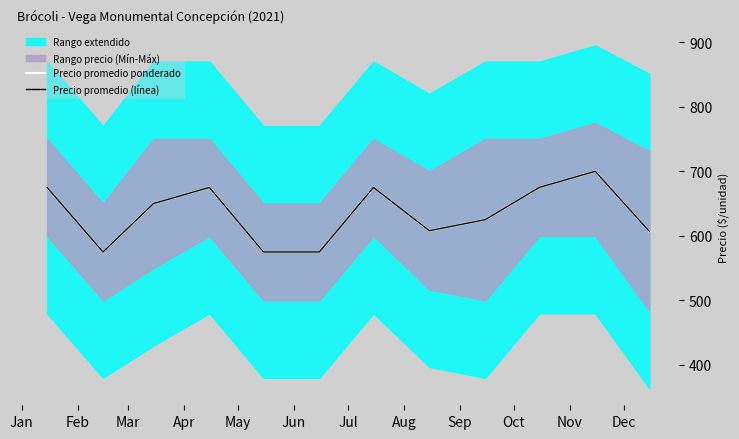

At how many categories does at least one series exceed 624?

7